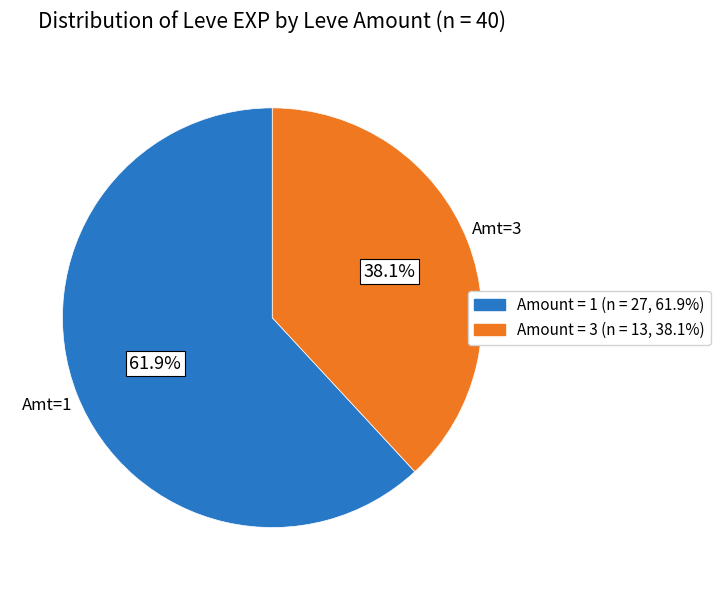

Does any single category account for the majority?

Yes